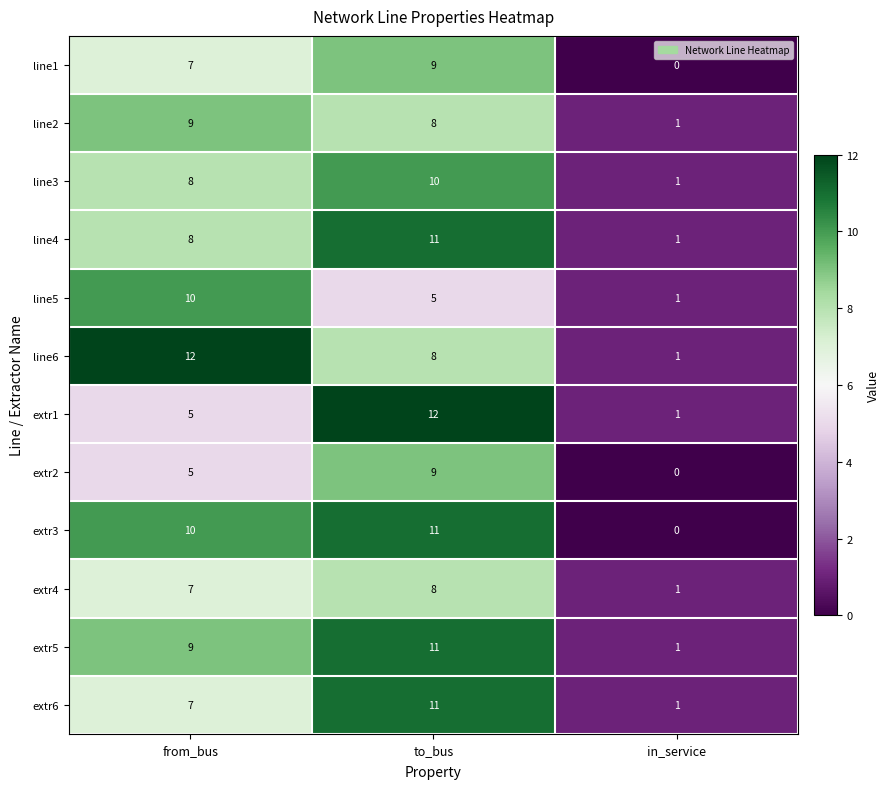

What is the difference between the maximum and minimum values in the line1 series?

9